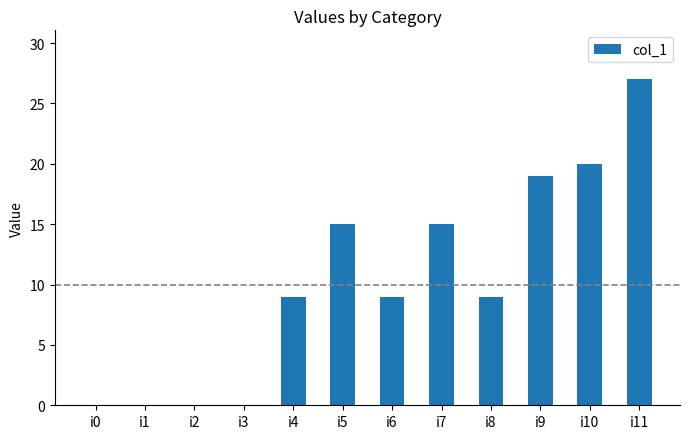

True or false: the data shows 15 at i5.

True